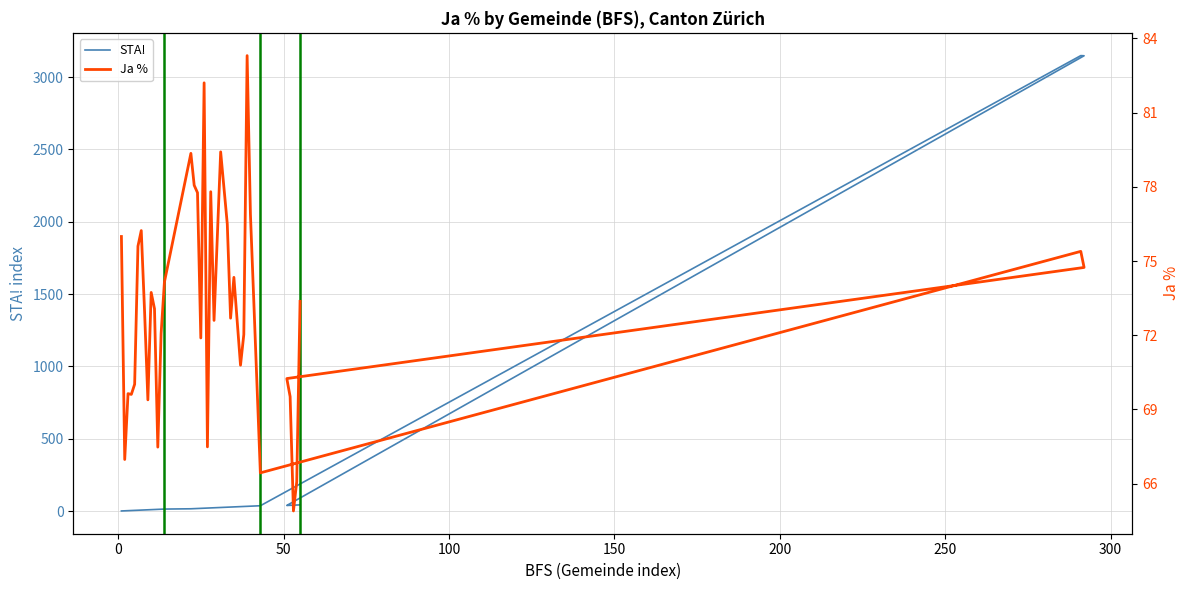

Is this an area chart (filled region under the line)?

No